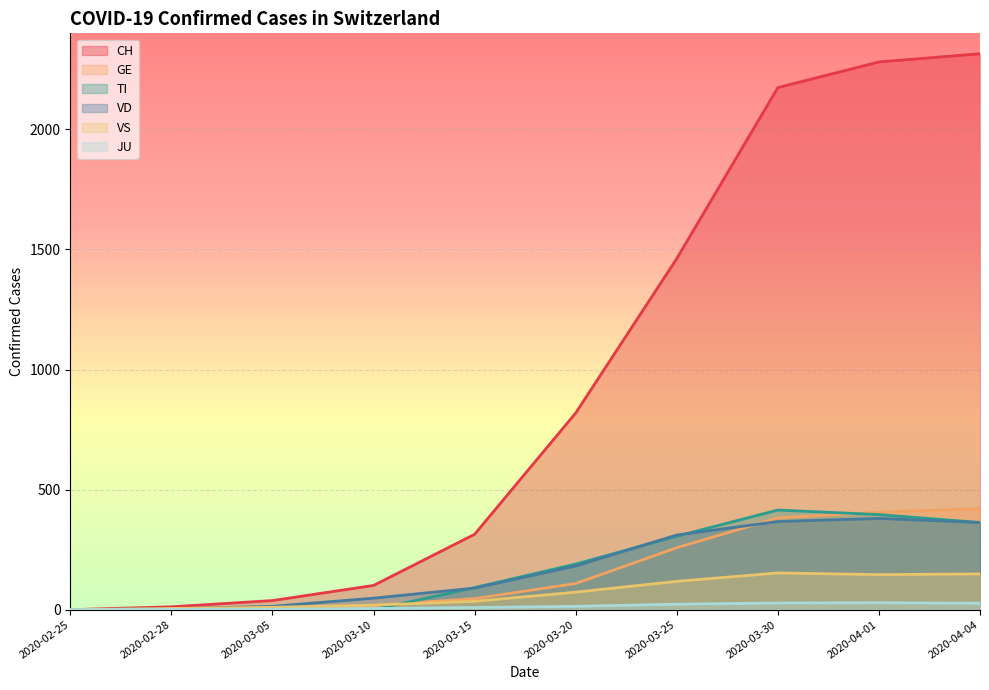

At which label does TI first exceed 190?

2020-03-25